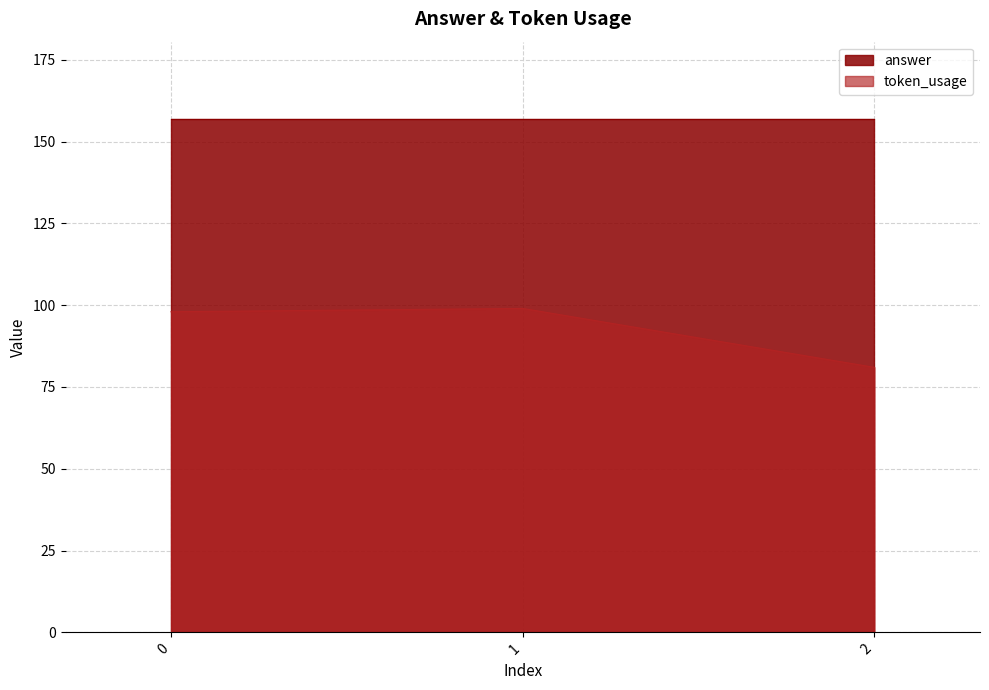

Rank the series by their average value, from lowest to highest.

token_usage, answer